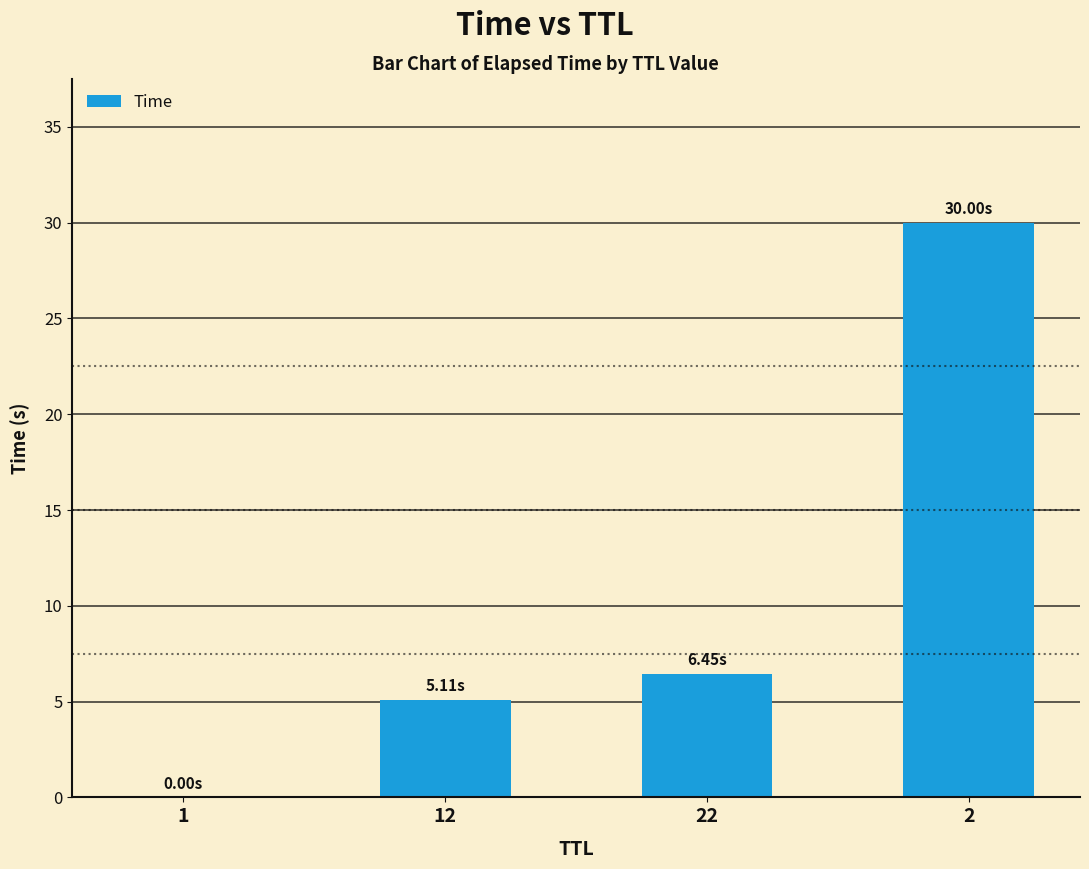

What is the sum of all values?

41.6